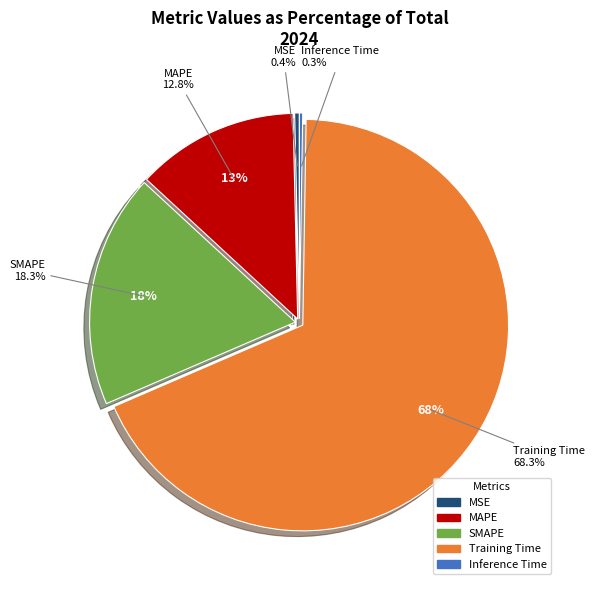

What is the smallest slice in the pie chart?

Inference Time